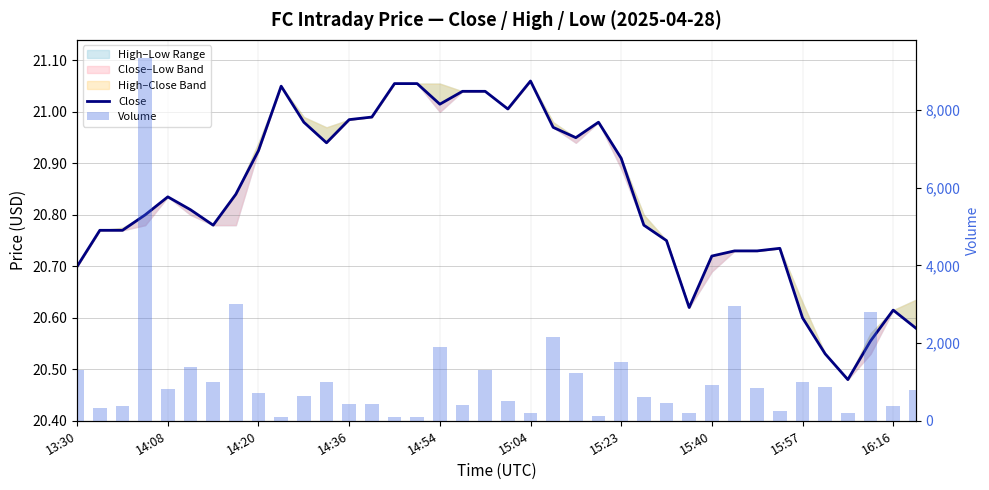

What is the maximum value shown in the chart?

9336.0